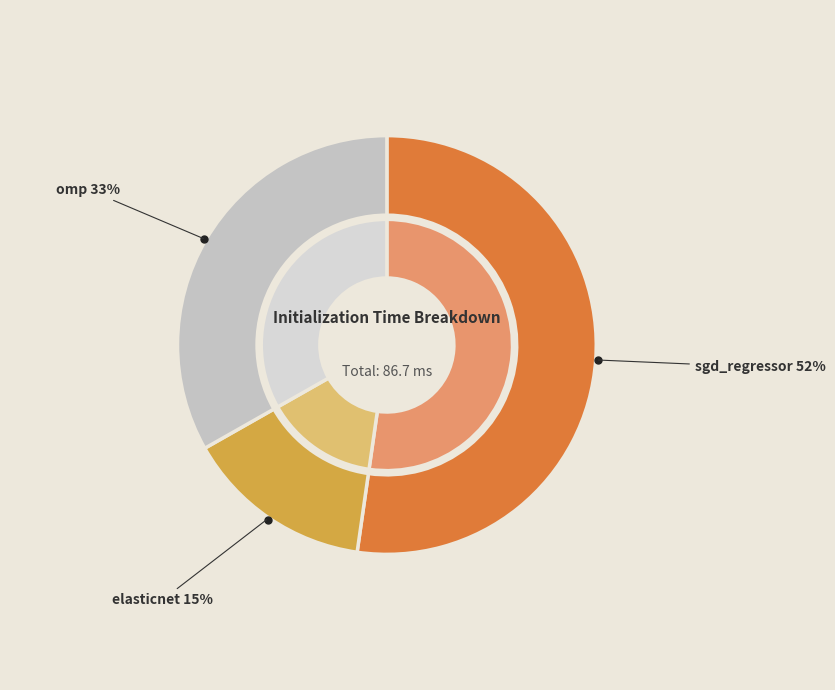

Do elasticnet and sgd_regressor together represent more than half of the pie?

Yes